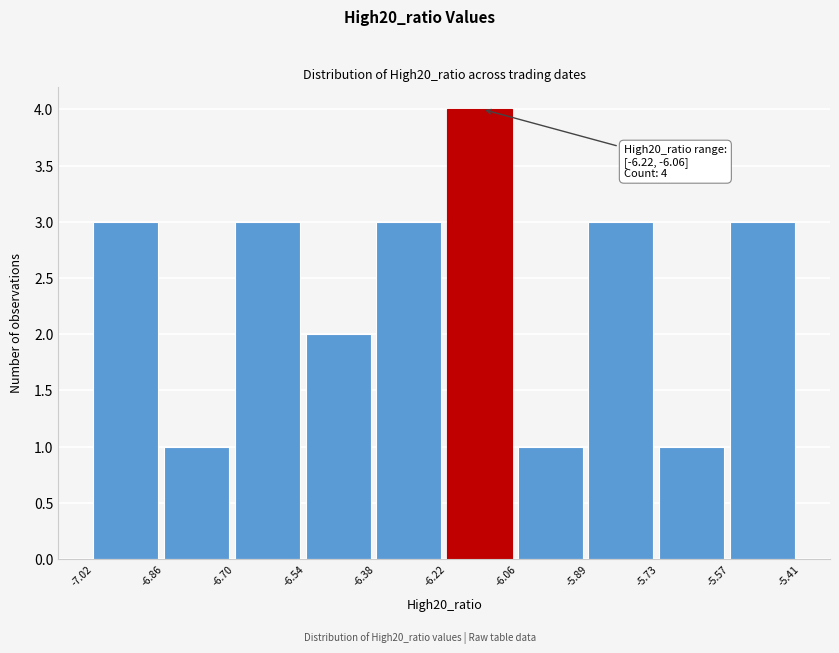

Which range on the x-axis has the tallest bar?

-6.22 to -6.06